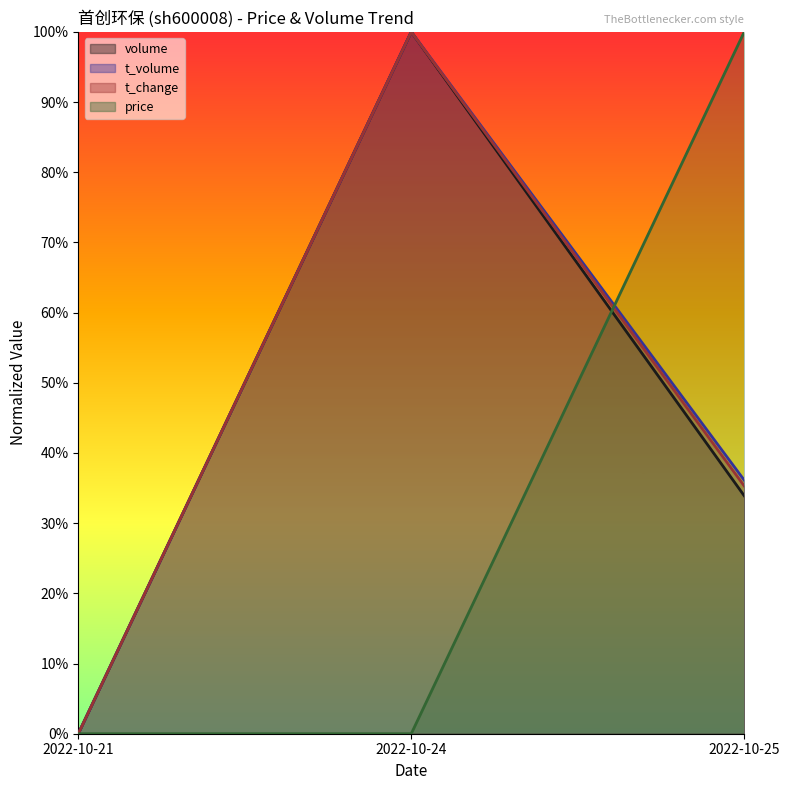

Between 2022-10-25 and 2022-10-21, which is larger?

2022-10-25